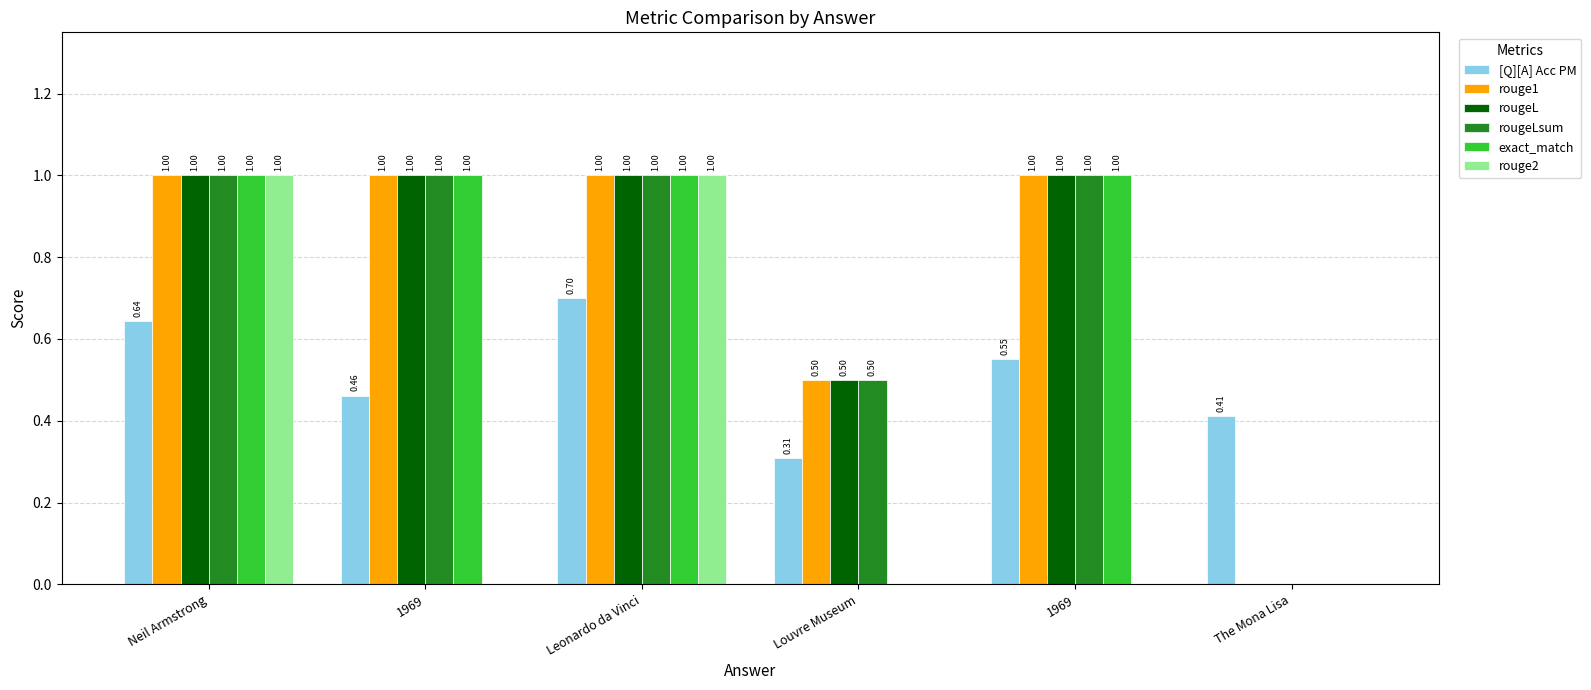

What is the total value across all series at 1969?

4.5